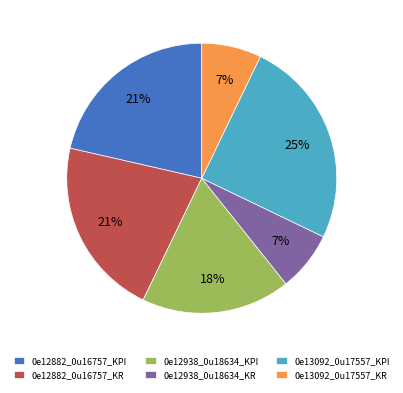

To the nearest percent, what is the average slice percentage?

17%